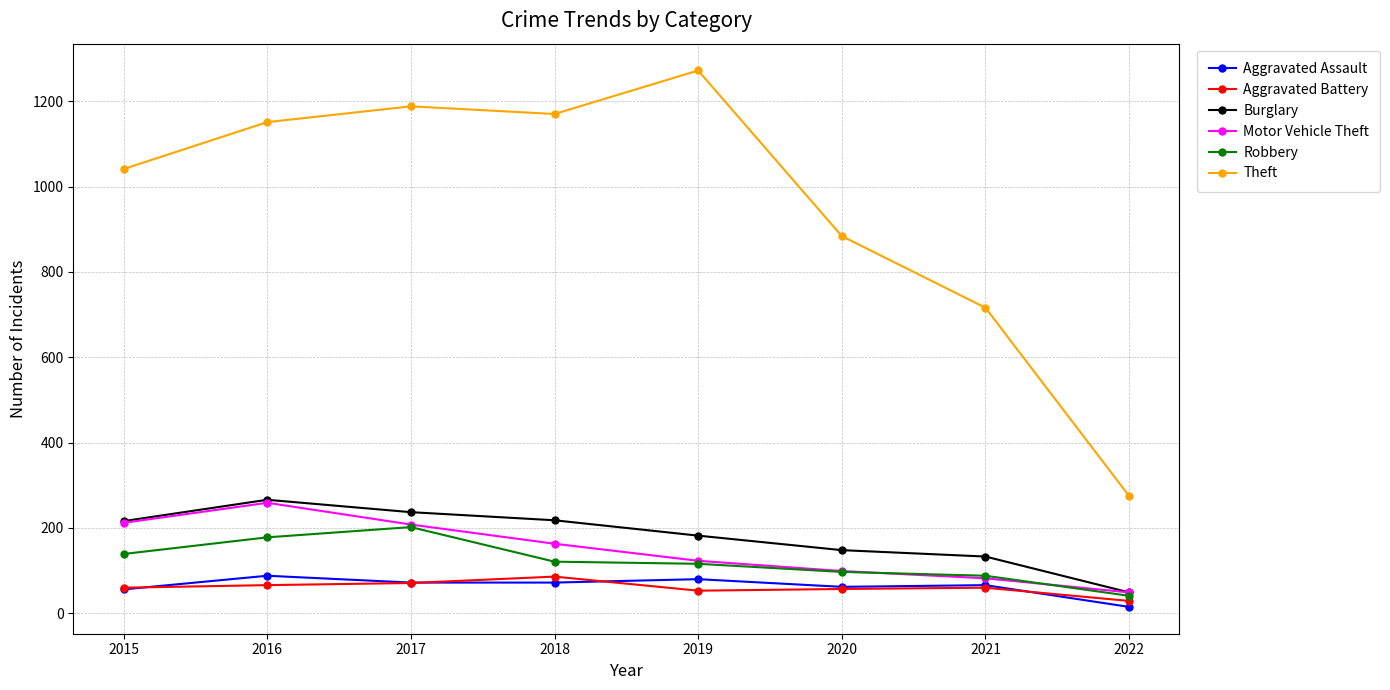

What is the difference between the highest and lowest values at 2022?

260